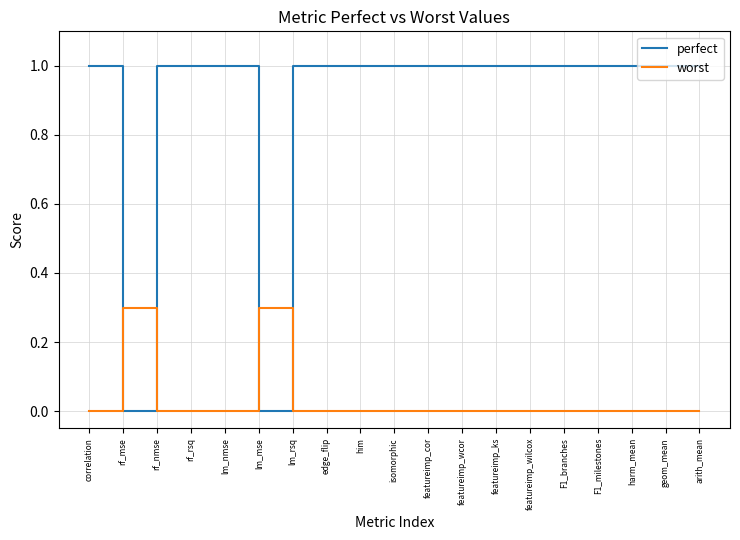

True or false: worst has a value of 0.0 at arith_mean.

True